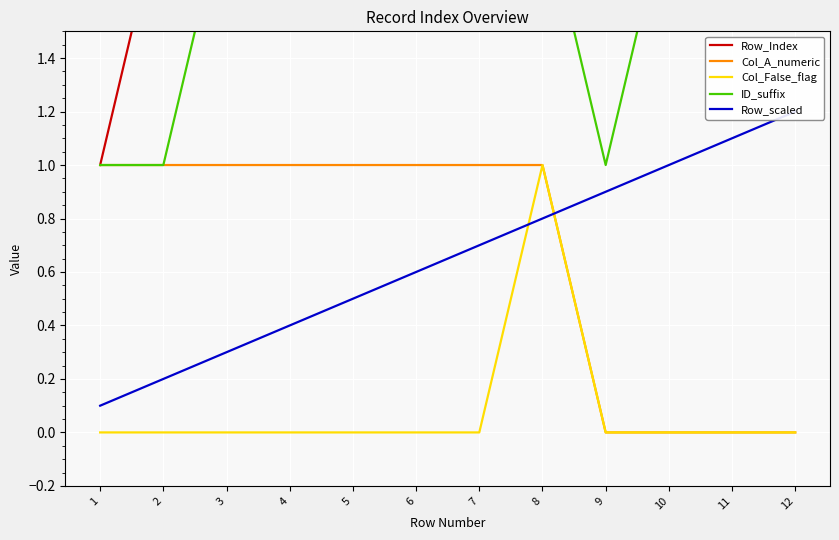

What is the average value of the ID_suffix series?

2.5